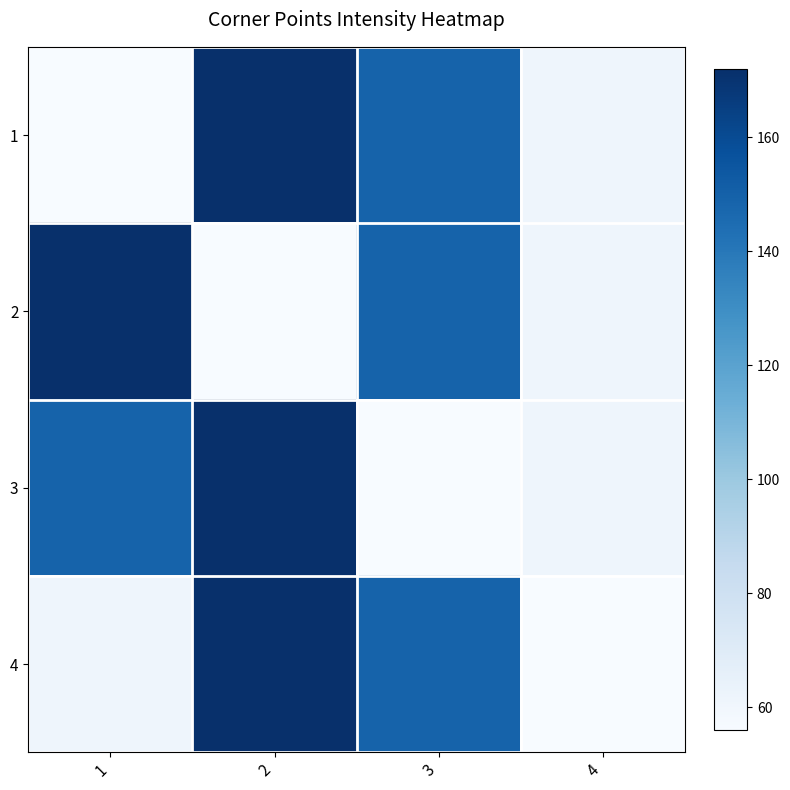

List the series in order of their peak value, highest first.

1, 2, 3, 4